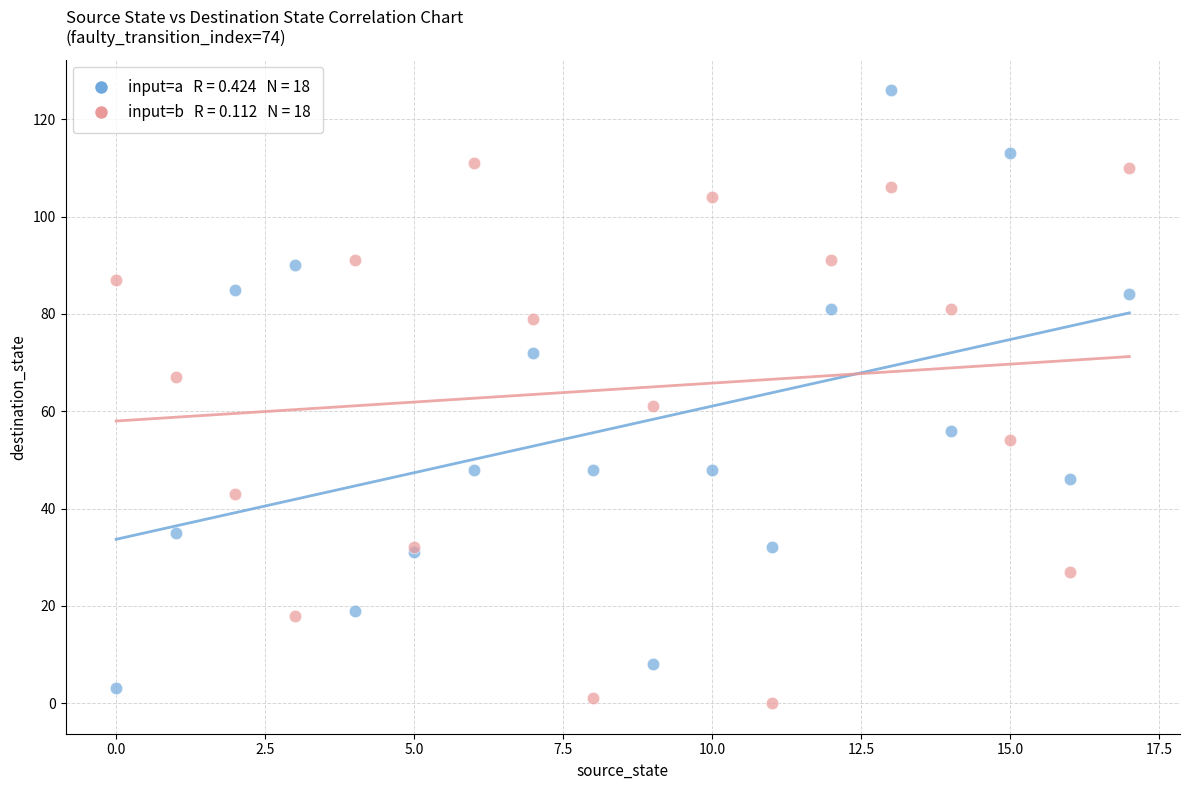

Across all series, what Y value is closest to 63?

61